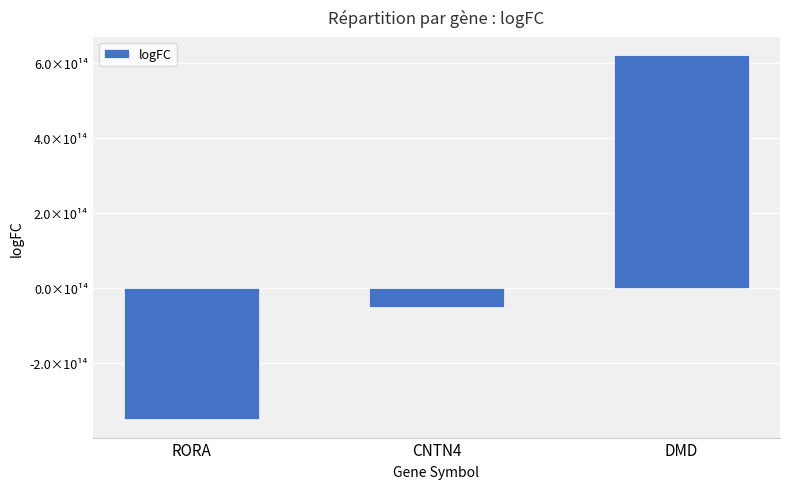

At which label does the data first exceed -50297423385938?

DMD